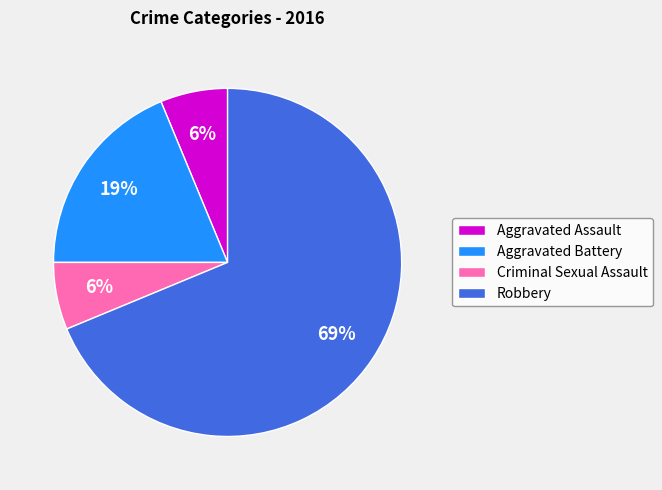

To the nearest percent, what is the average slice percentage?

25%